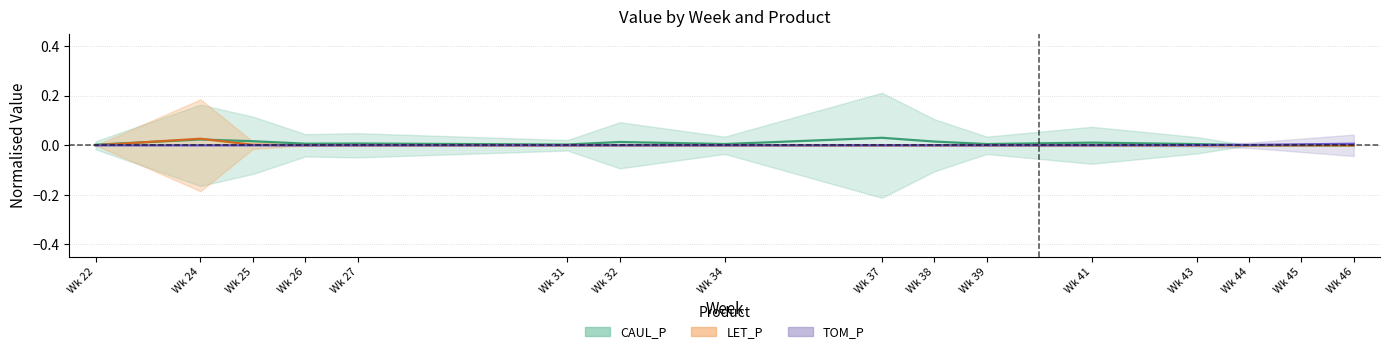

True or false: TOM_P and CAUL_P cross at least once.

True